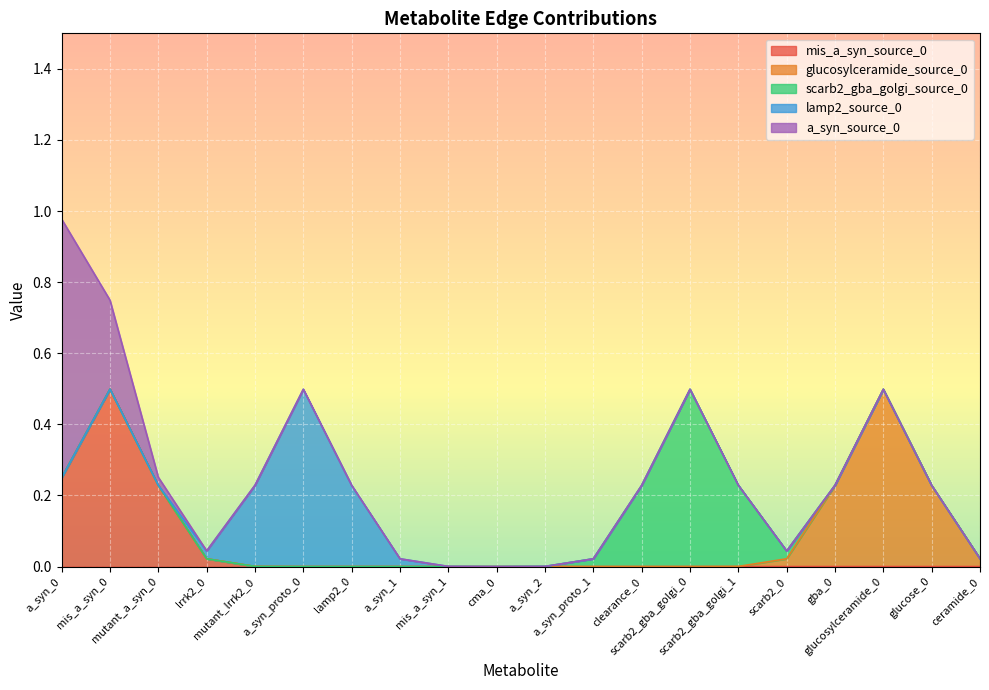

True or false: scarb2_gba_golgi_source_0 has more than 1 points higher than both neighbors.

False